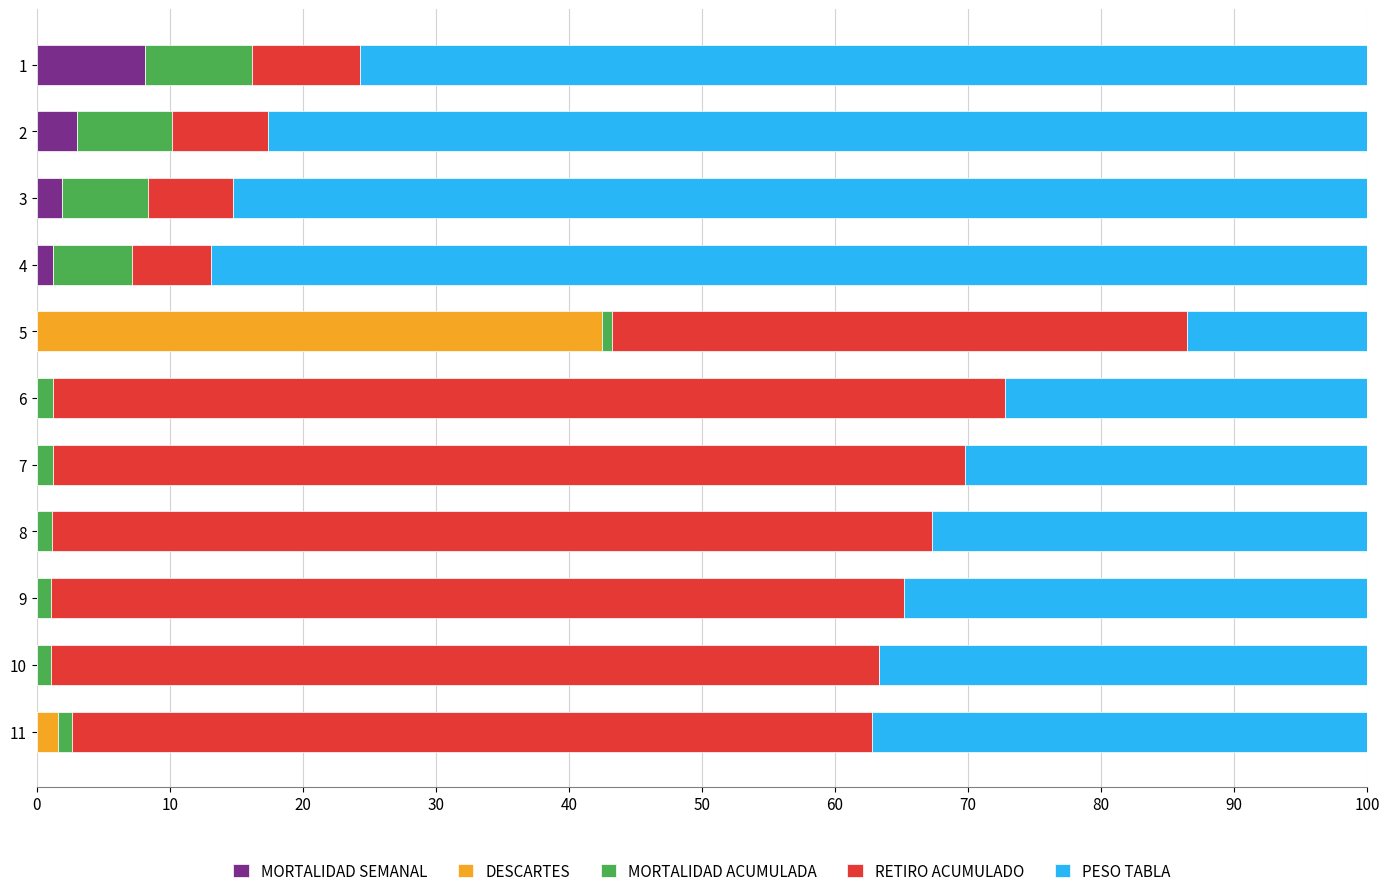

How many distinct data groups are displayed?

5